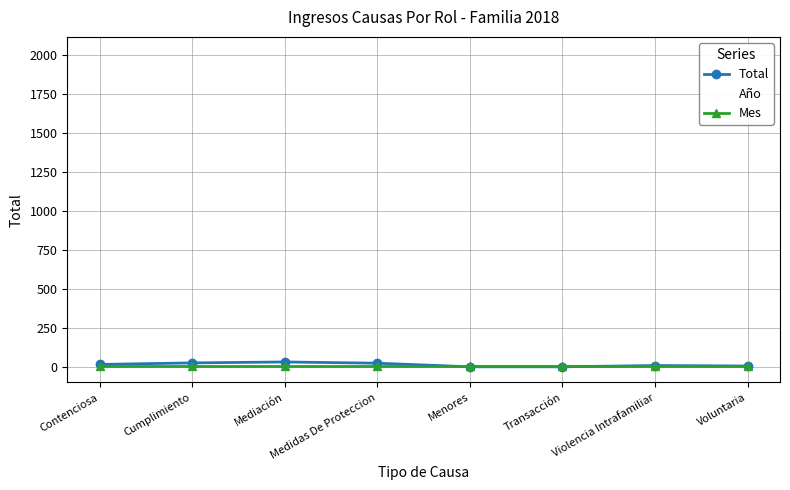

What is the label of the 7th point from the right?

Cumplimiento